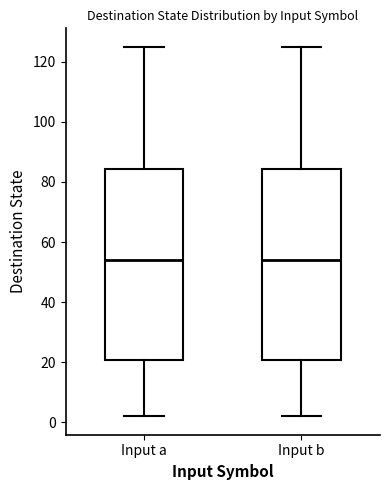

Reading left to right, transcribe this box plot: for each box, give where its median line is, the range the box spans, and where its two whiskers end, as read against the y-axis. The values are not printed on the chart, so give them approximately, as read against the axis.

Input a: median 54, box 20 to 84, whiskers 2 to 126
Input b: median 54, box 20 to 84, whiskers 2 to 126